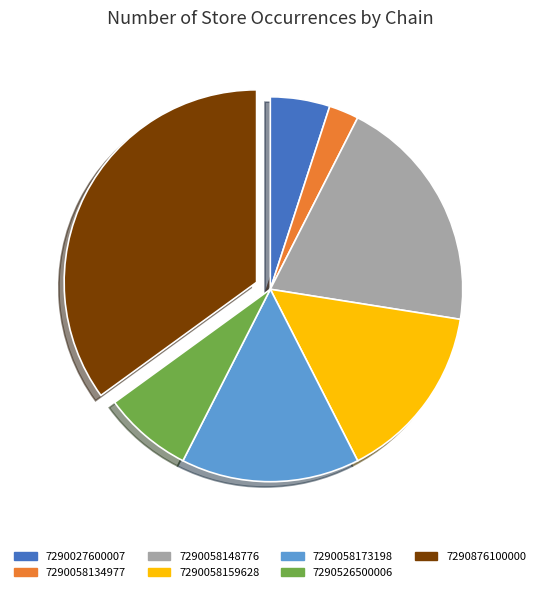

Which slice is the largest?

7290876100000